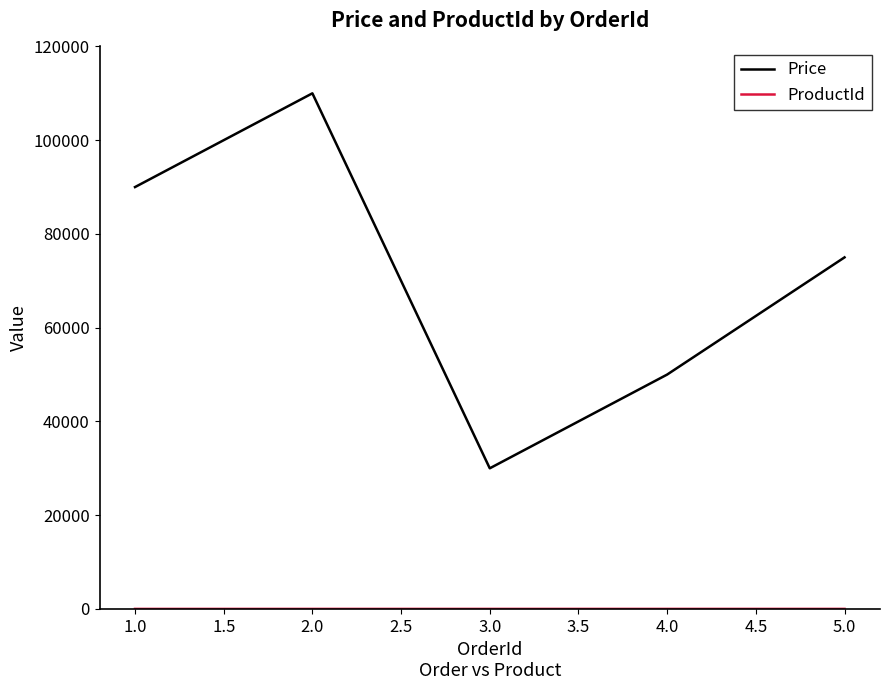

List the labels in order of Price value, largest first.

2.0, 1.0, 5.0, 4.0, 3.0